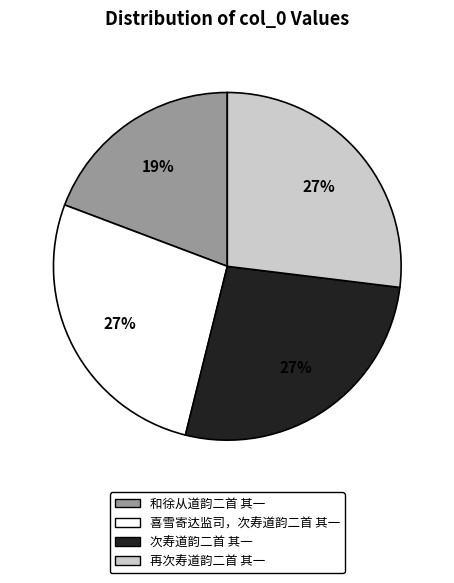

What is the ratio of the value at 和徐从道韵二首 其一 to the value at 再次寿道韵二首 其一?

0.7